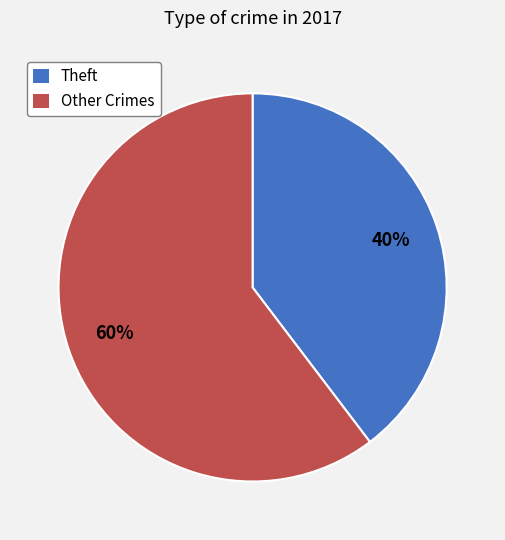

Which category has the smallest portion of the pie?

Theft